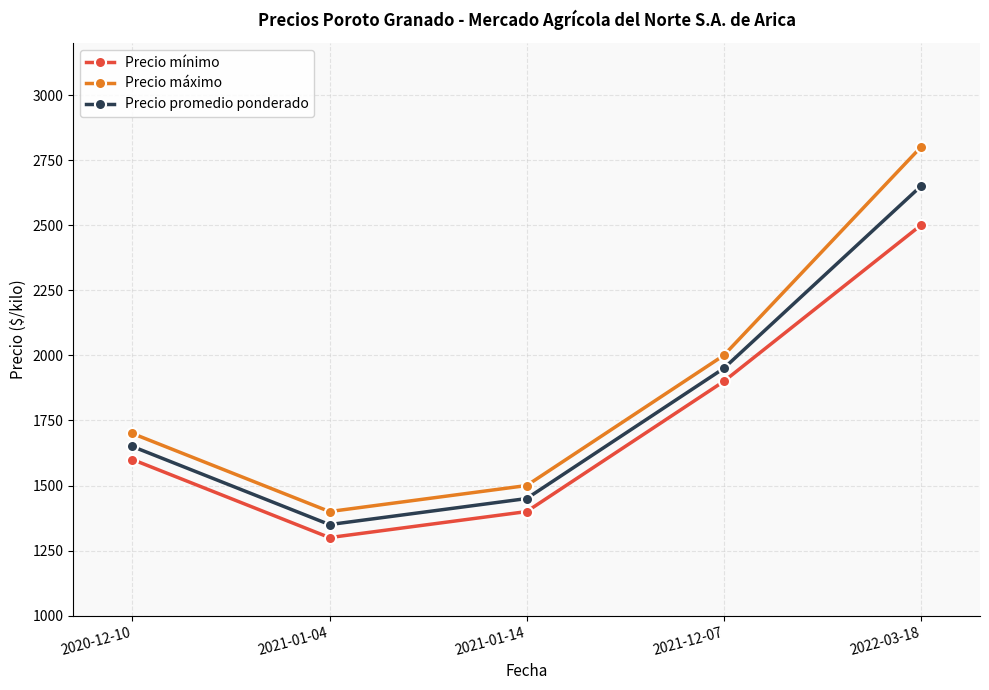

Does the chart display data point markers on the line(s)?

Yes